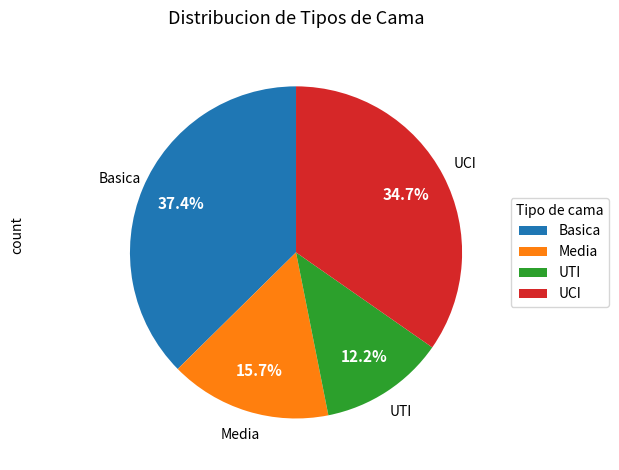

Is there any slice that represents more than half of the pie?

No